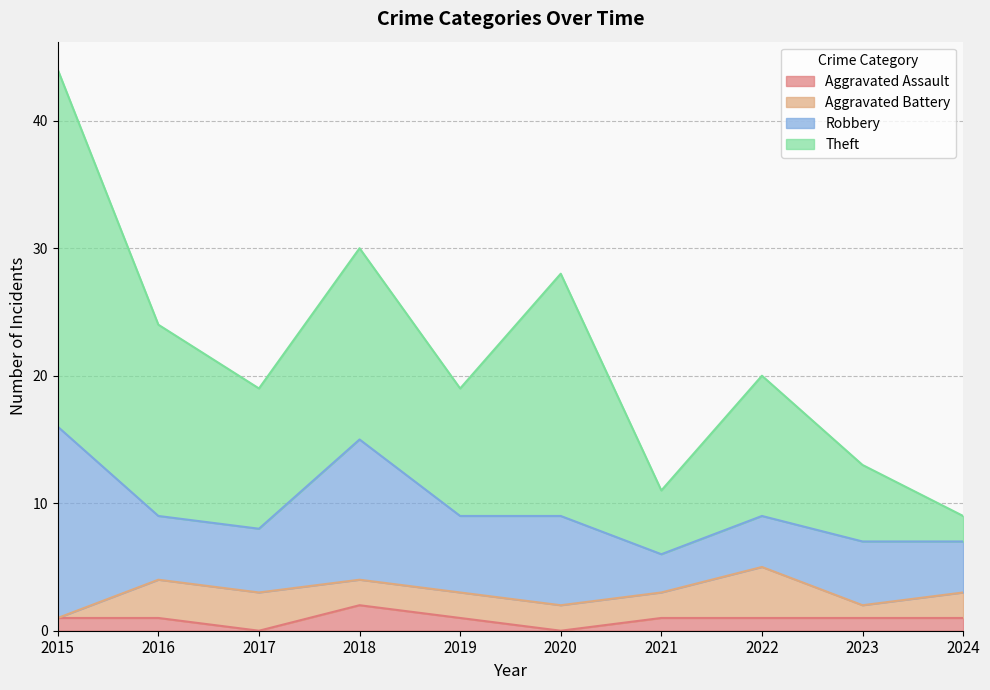

What is the value of the Aggravated Assault point at the 10th from the left?

1